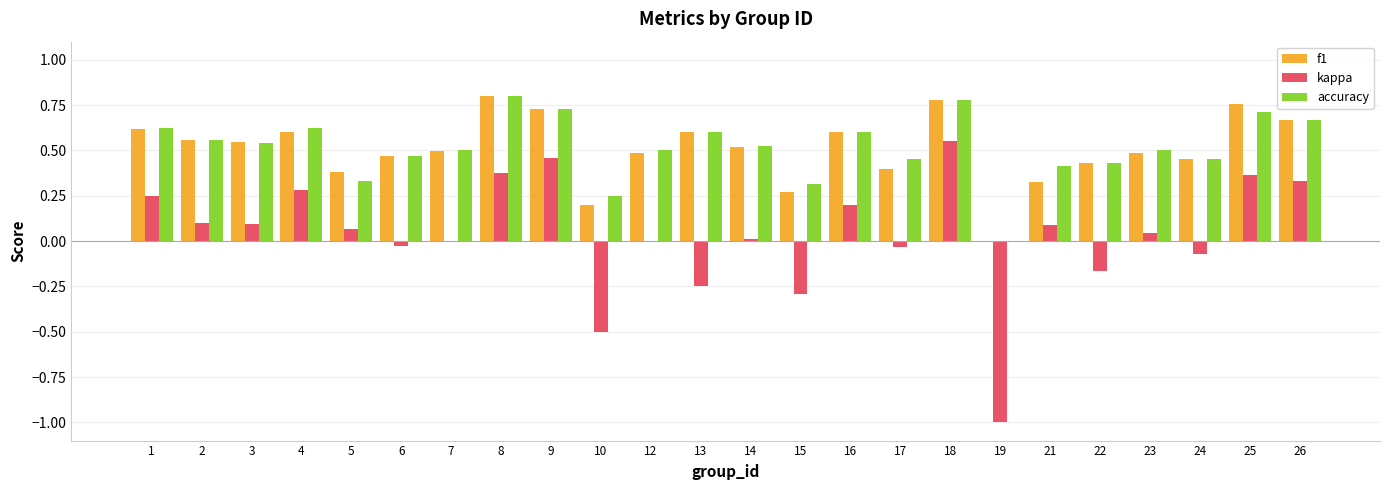

Which category has the highest value across all series?

8